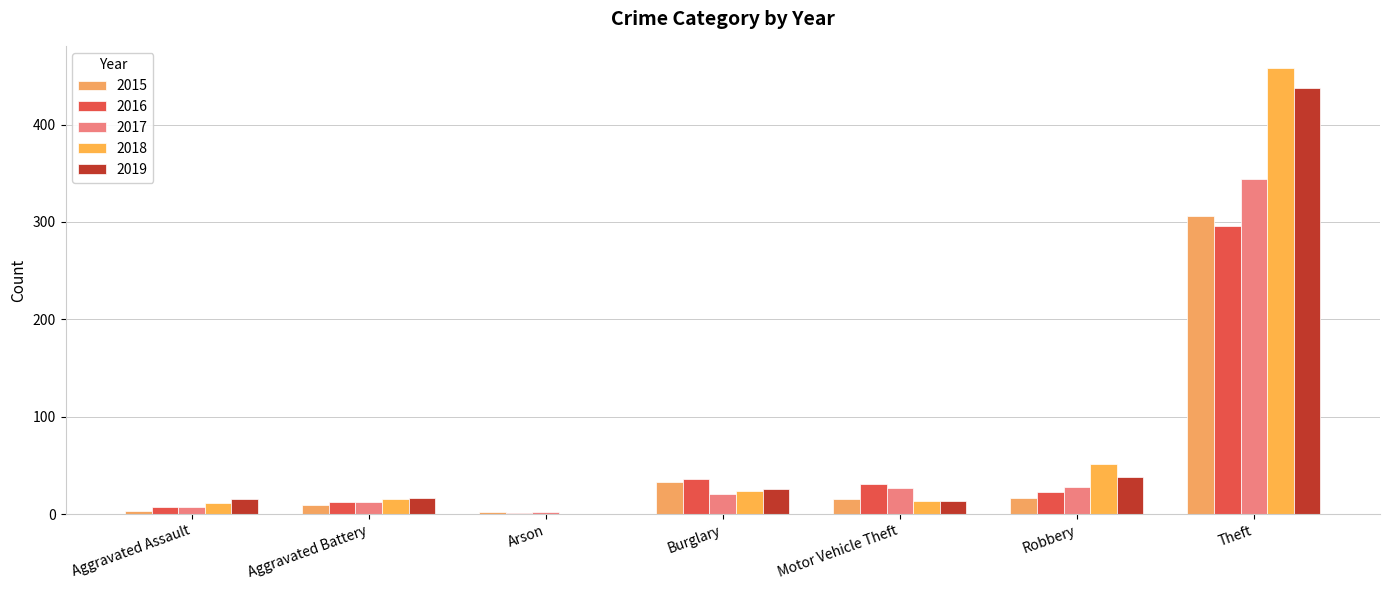

How many data points does each series have?

7